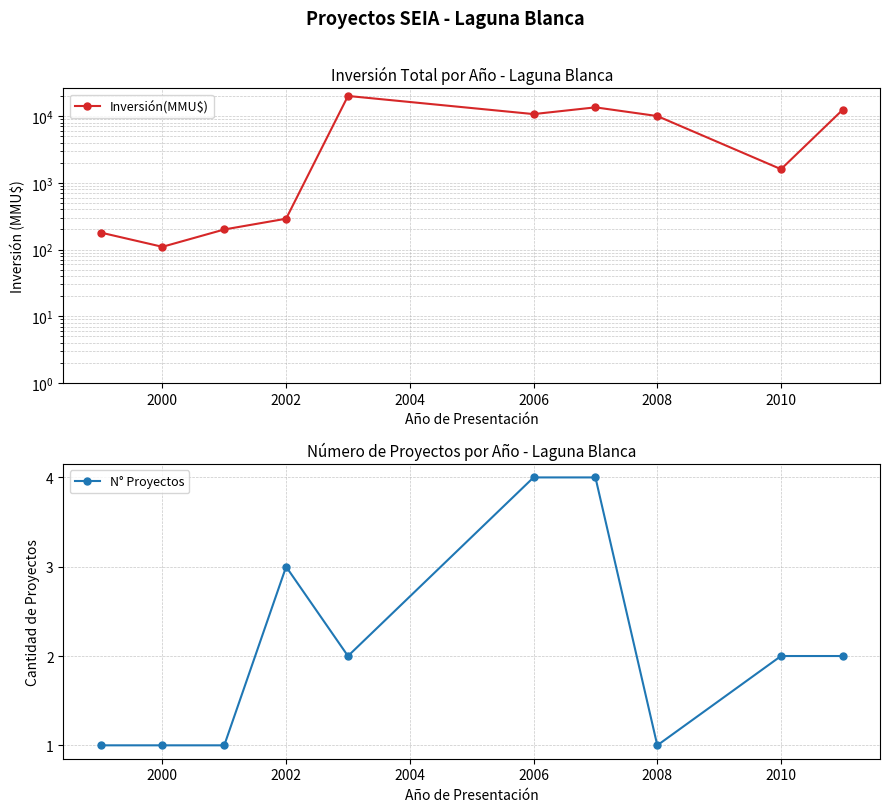

True or false: N° Proyectos and Inversión(MMU$) intersect in this chart.

False